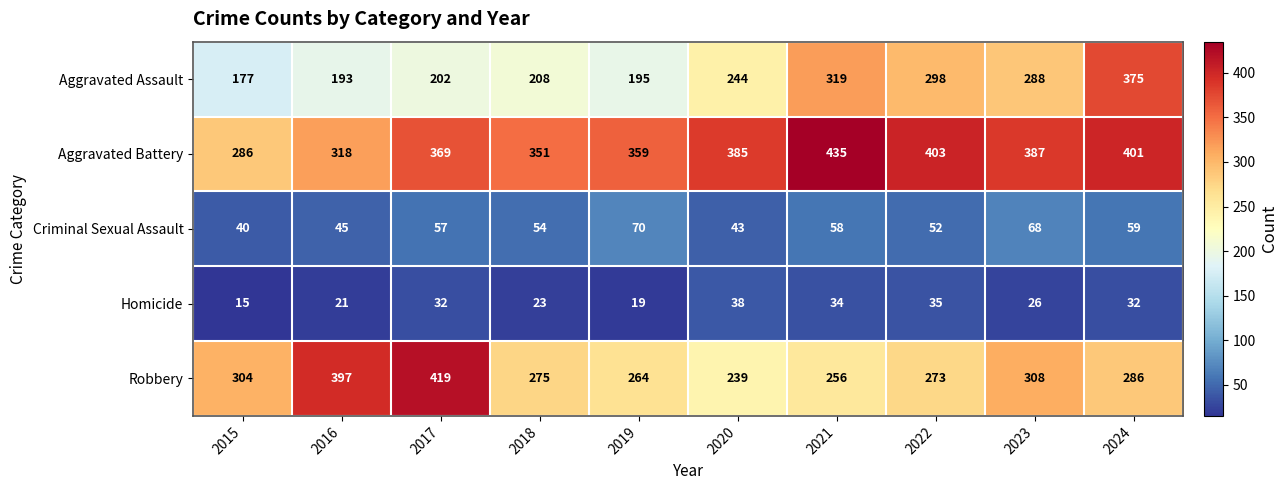

At how many categories does at least one series exceed 254?

10